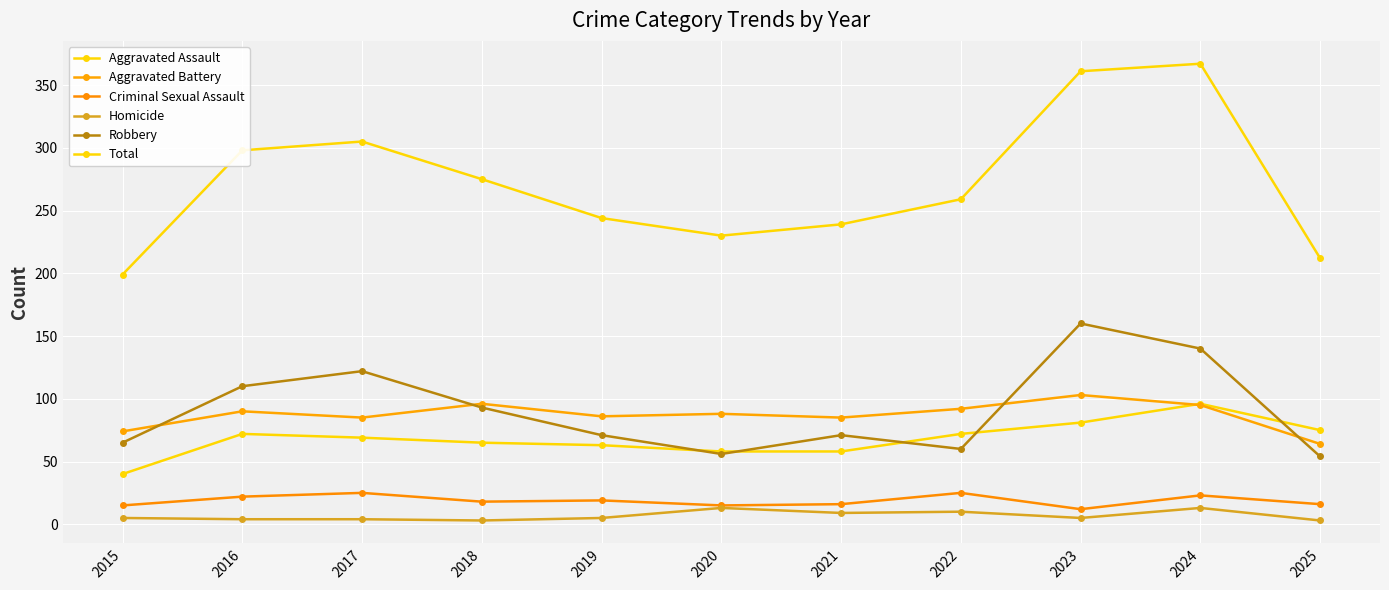

What is the highest value of the Total series?

367